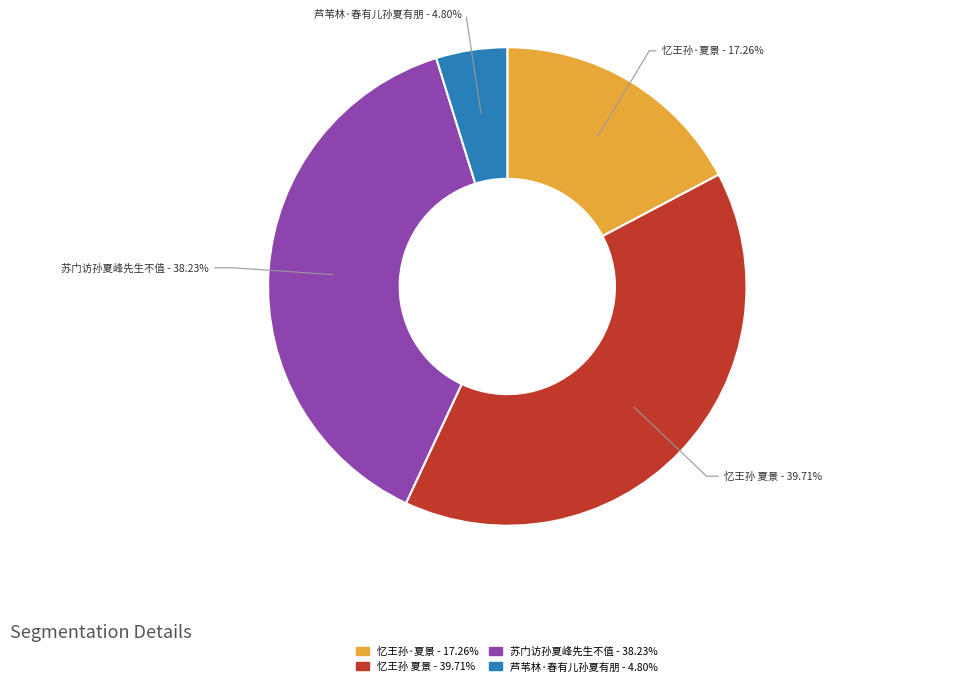

To the nearest percent, what portion does 芦苇林·春有儿孙夏有朋 represent?

5%